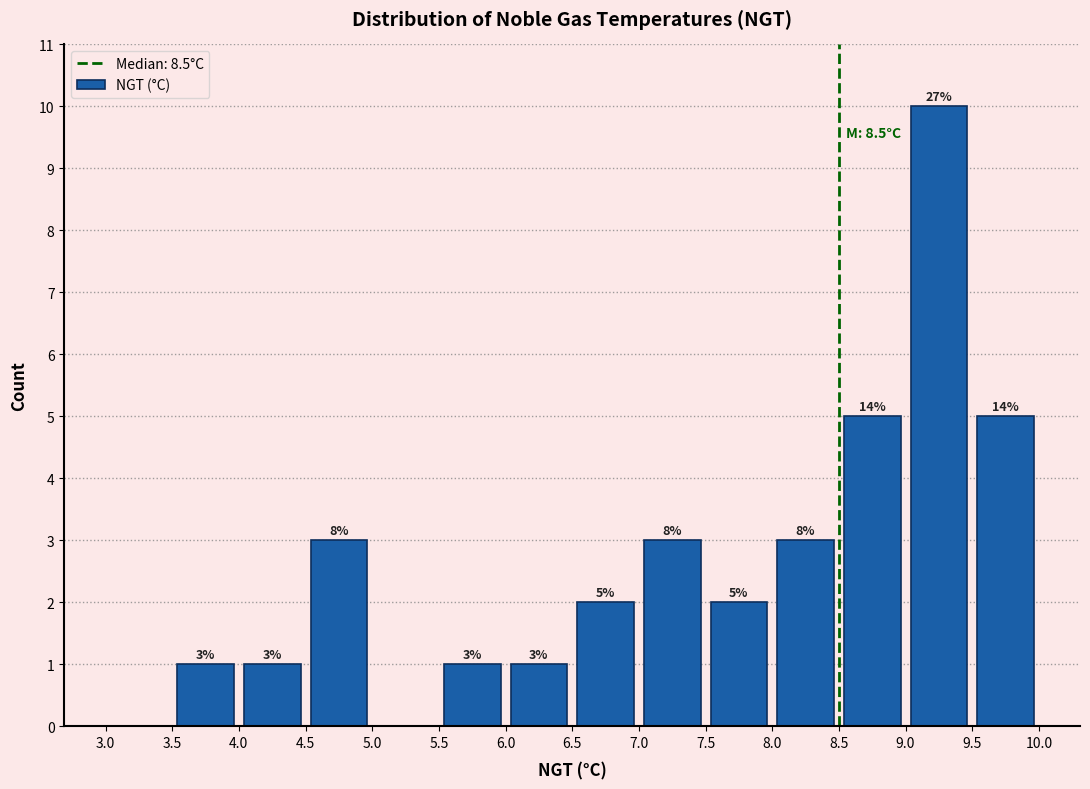

Which range on the x-axis has the tallest bar?

9.0 to 9.5